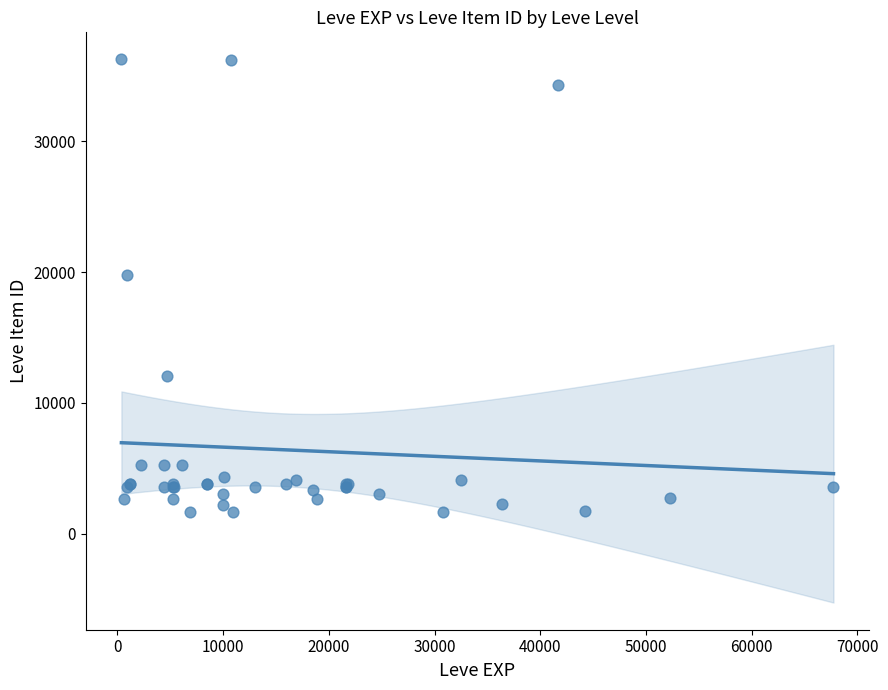

What Y value in the scatter plot is closest to 18967?

19744